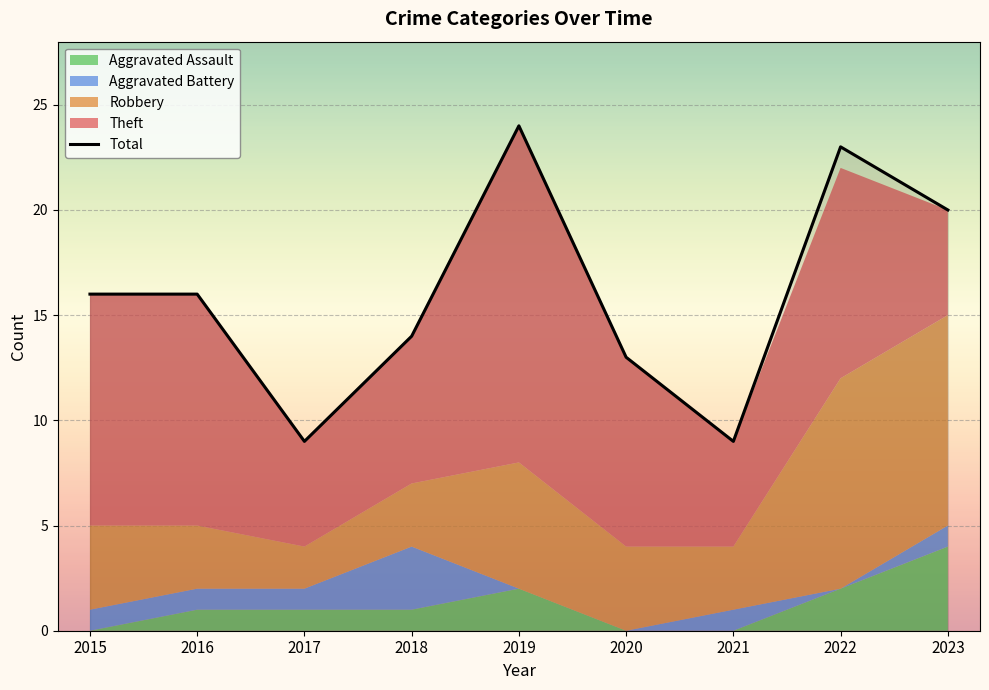

List the labels in order of value, largest first.

2019, 2022, 2023, 2015, 2016, 2018, 2020, 2017, 2021